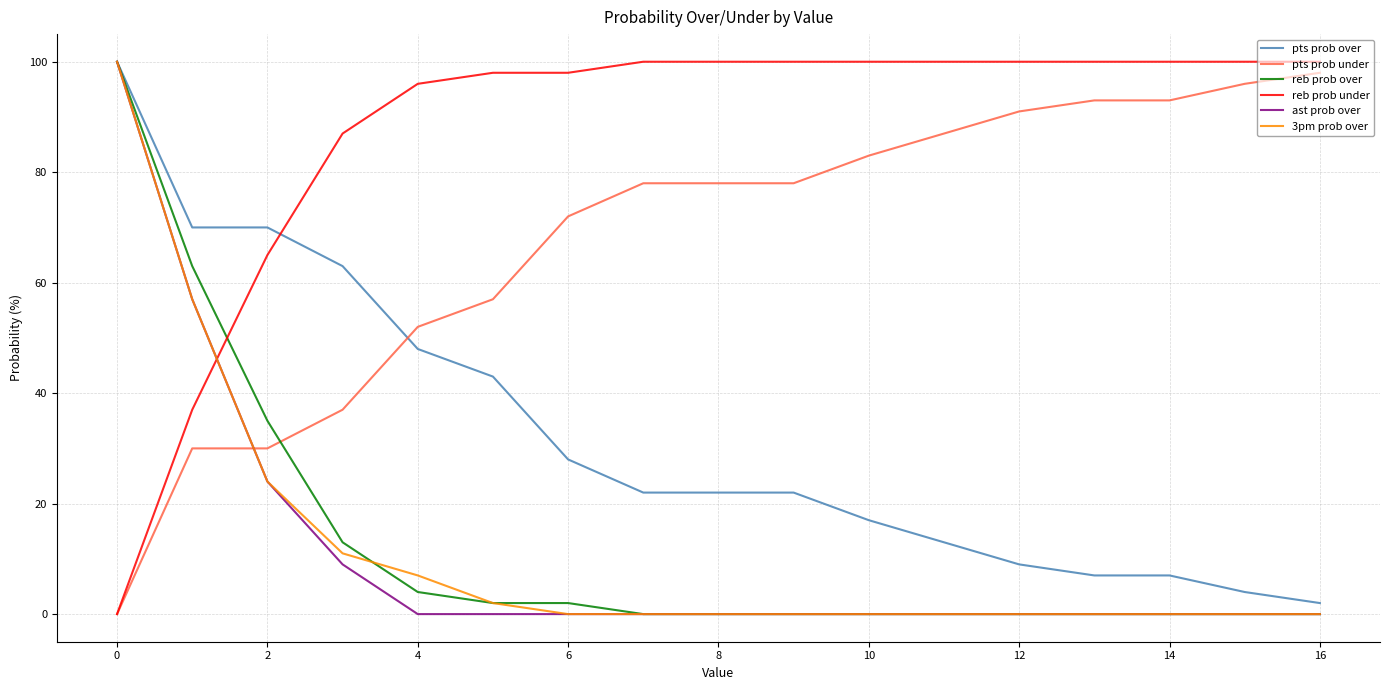

How many times do pts prob under and pts prob over cross each other?

1